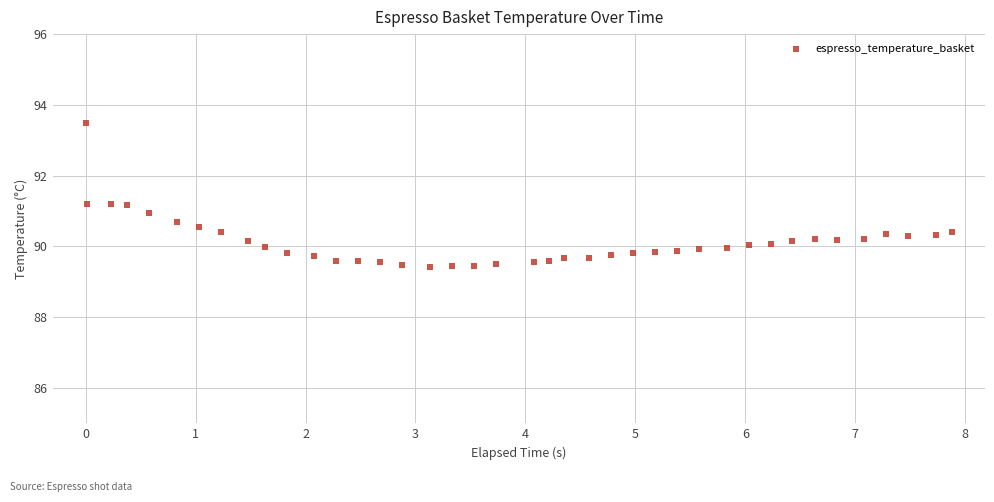

What is the range of Y values (max minus min)?

4.1